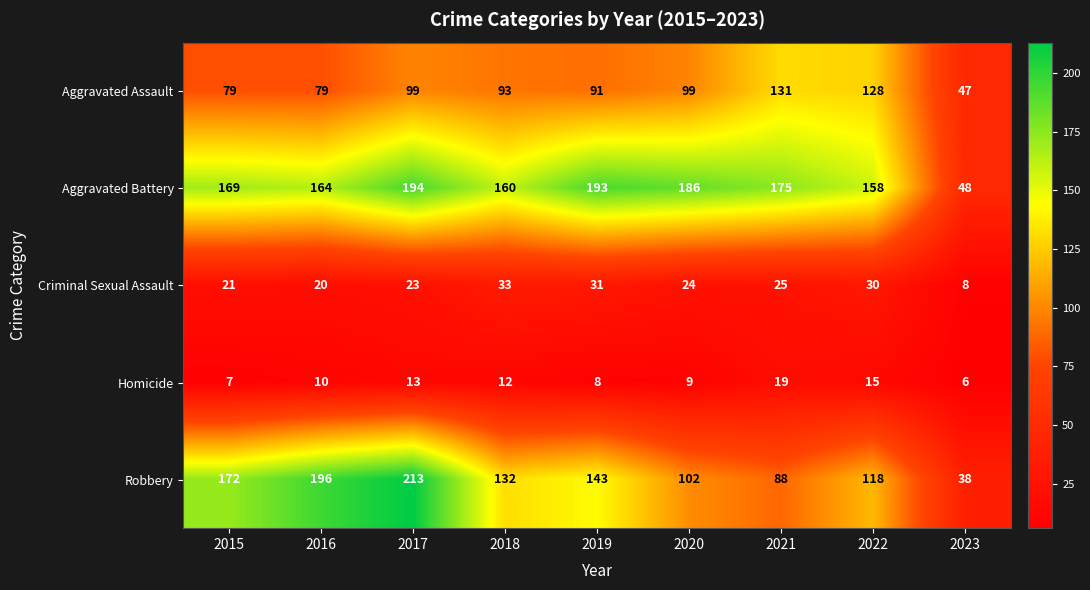

What is the difference between the maximum and minimum values in the Aggravated Battery series?

146